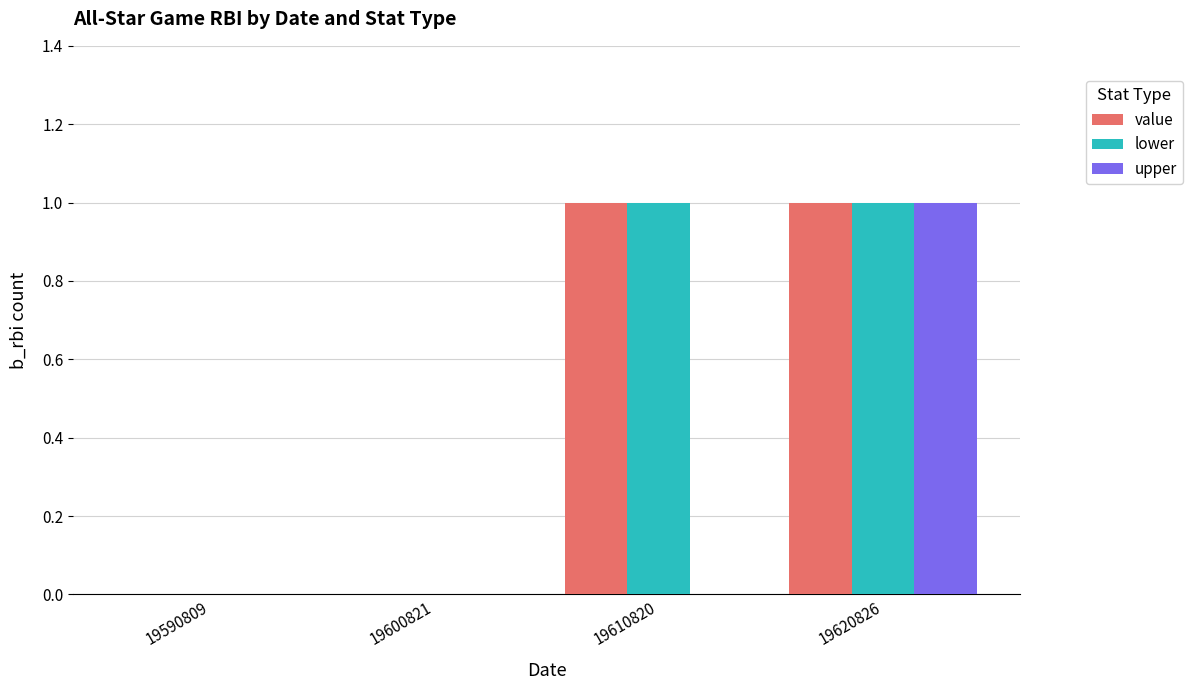

What is the total value across all series at 19620826?

3